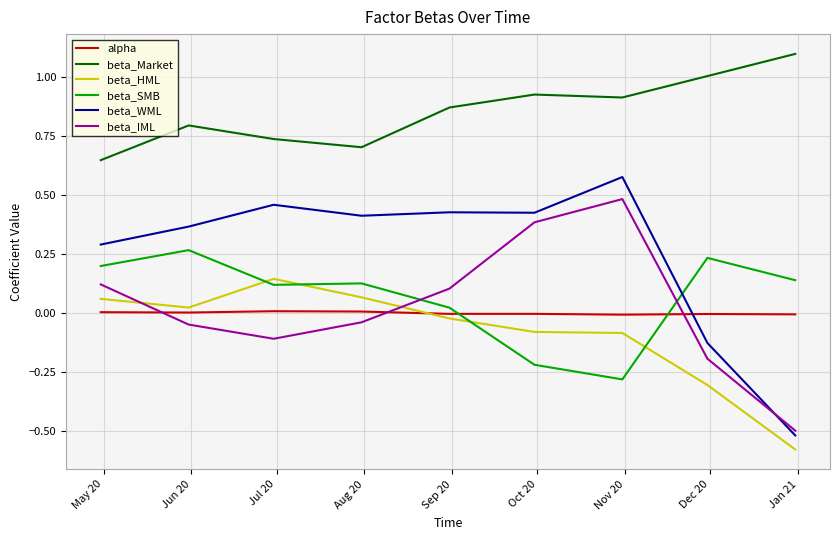

Which series has the widest spread of values?

beta_WML